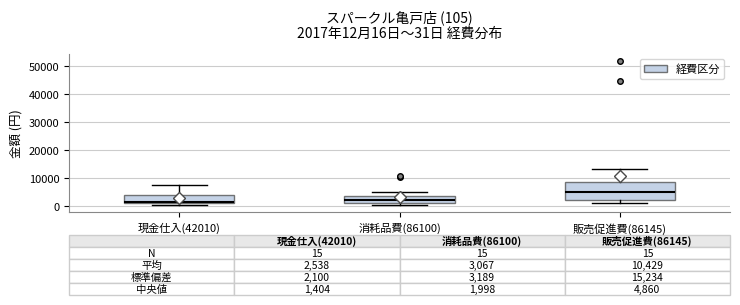

Which box is the tallest, from its lower edge to its upper edge?

販売促進費(86145)